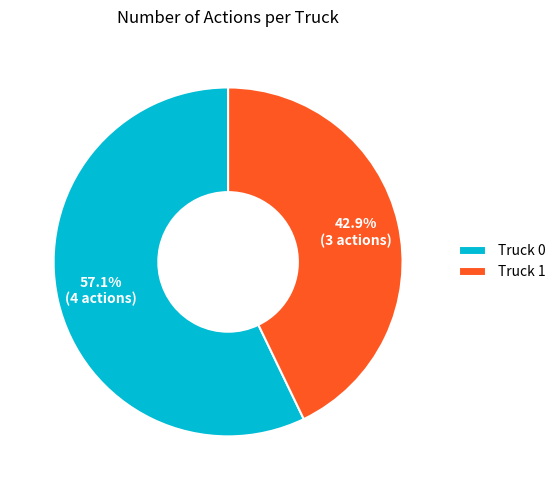

To the nearest percent, what is the combined percentage of Truck 1 and Truck 0?

100%